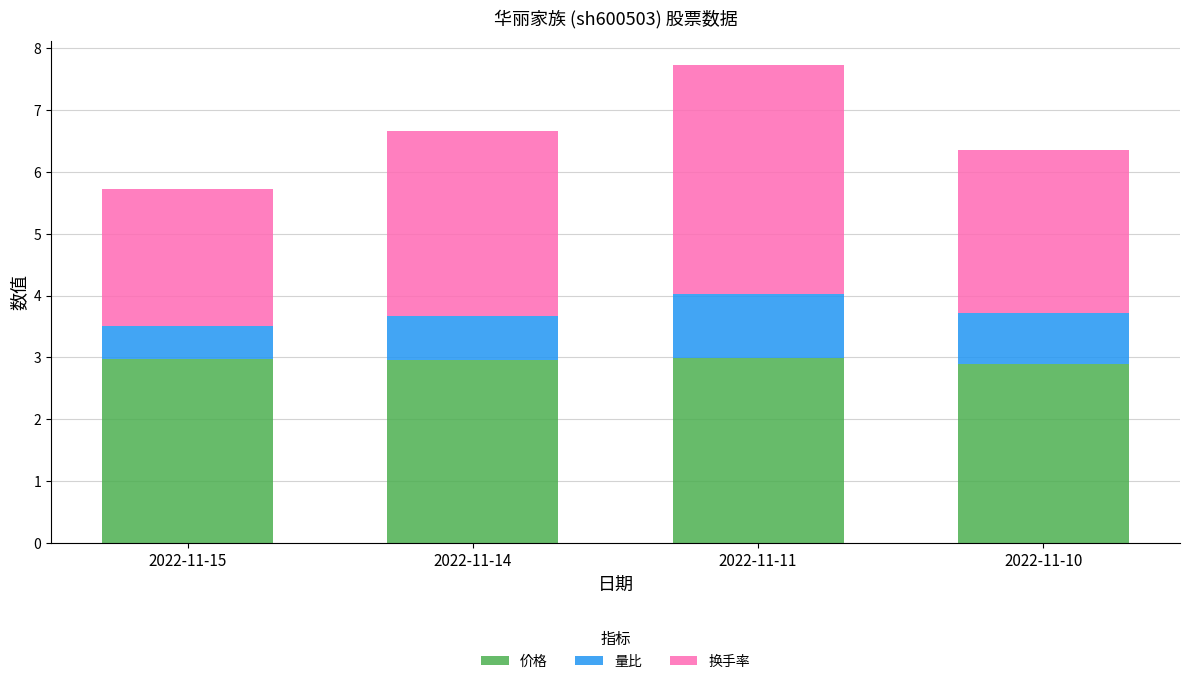

What is the average value of the 价格 series?

3.0